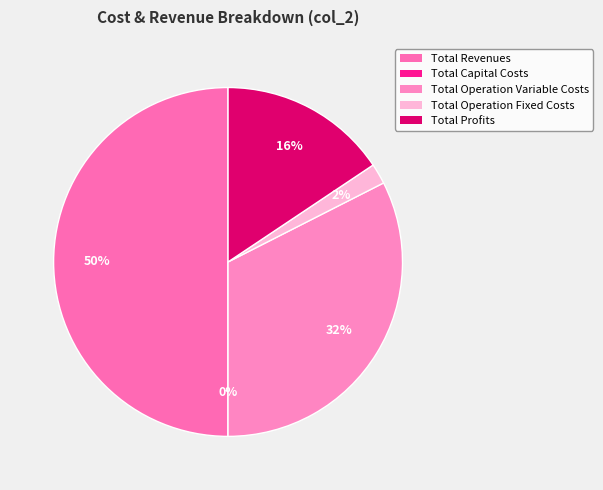

Does Total Operation Variable Costs account for over 50% of the chart?

No